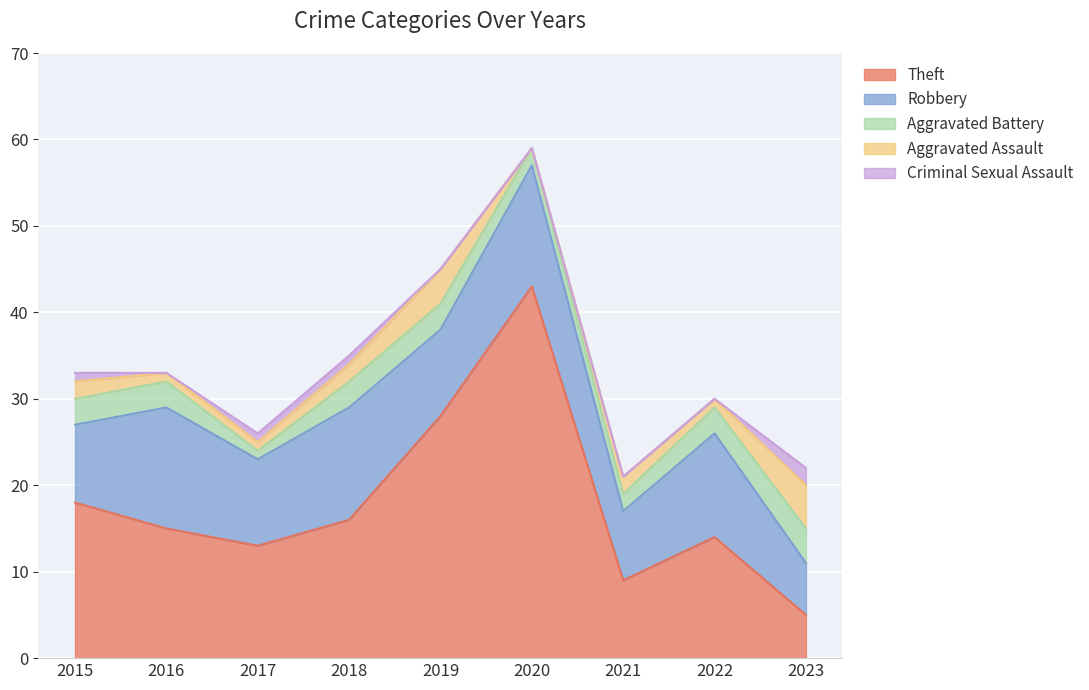

True or false: Aggravated Battery and Criminal Sexual Assault intersect in this chart.

False